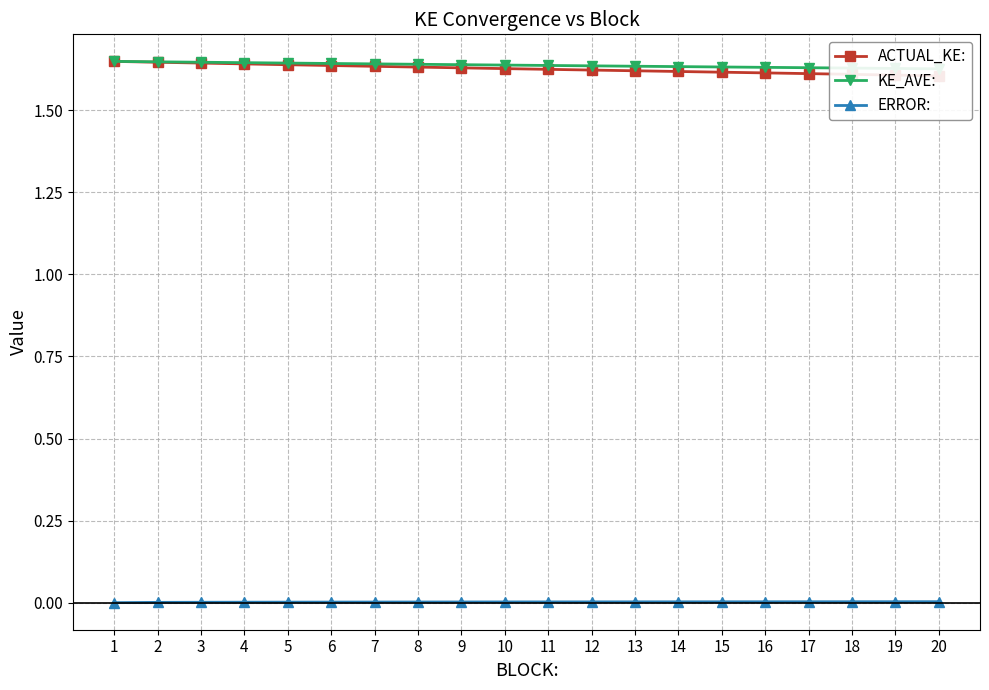

True or false: ERROR: and ACTUAL_KE: cross at least once.

False